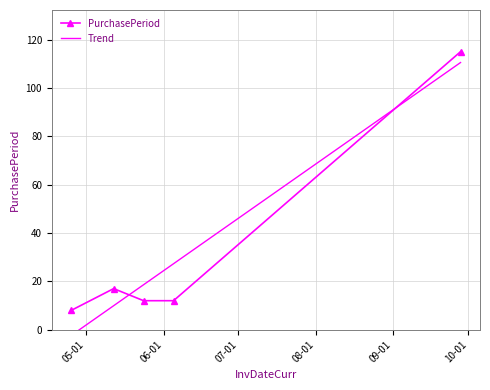

What is the difference between the second highest and minimum values in the Trend series?

29.7